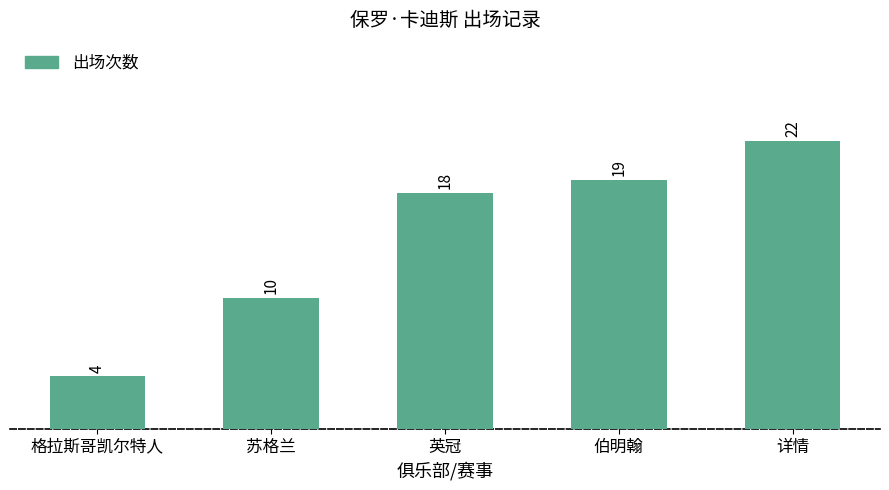

What is the value of the 5th bar from the left?

22